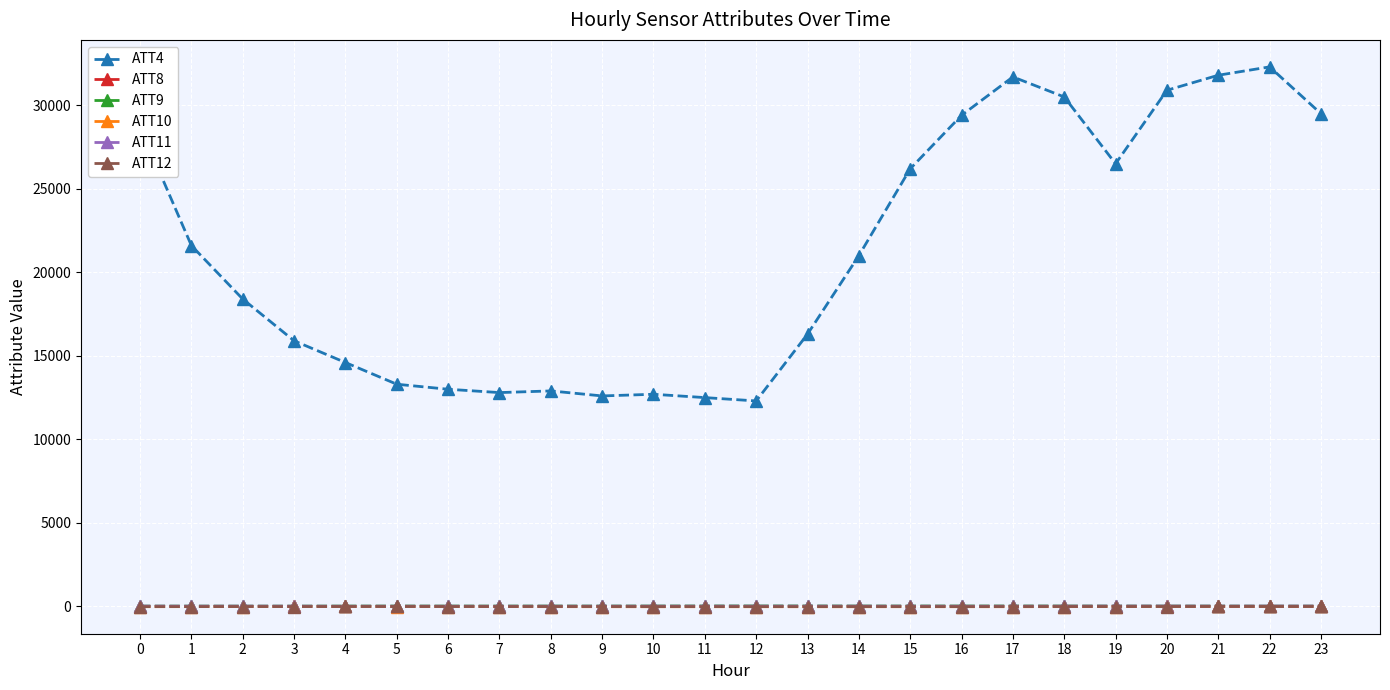

Which series has the widest spread of values?

ATT4